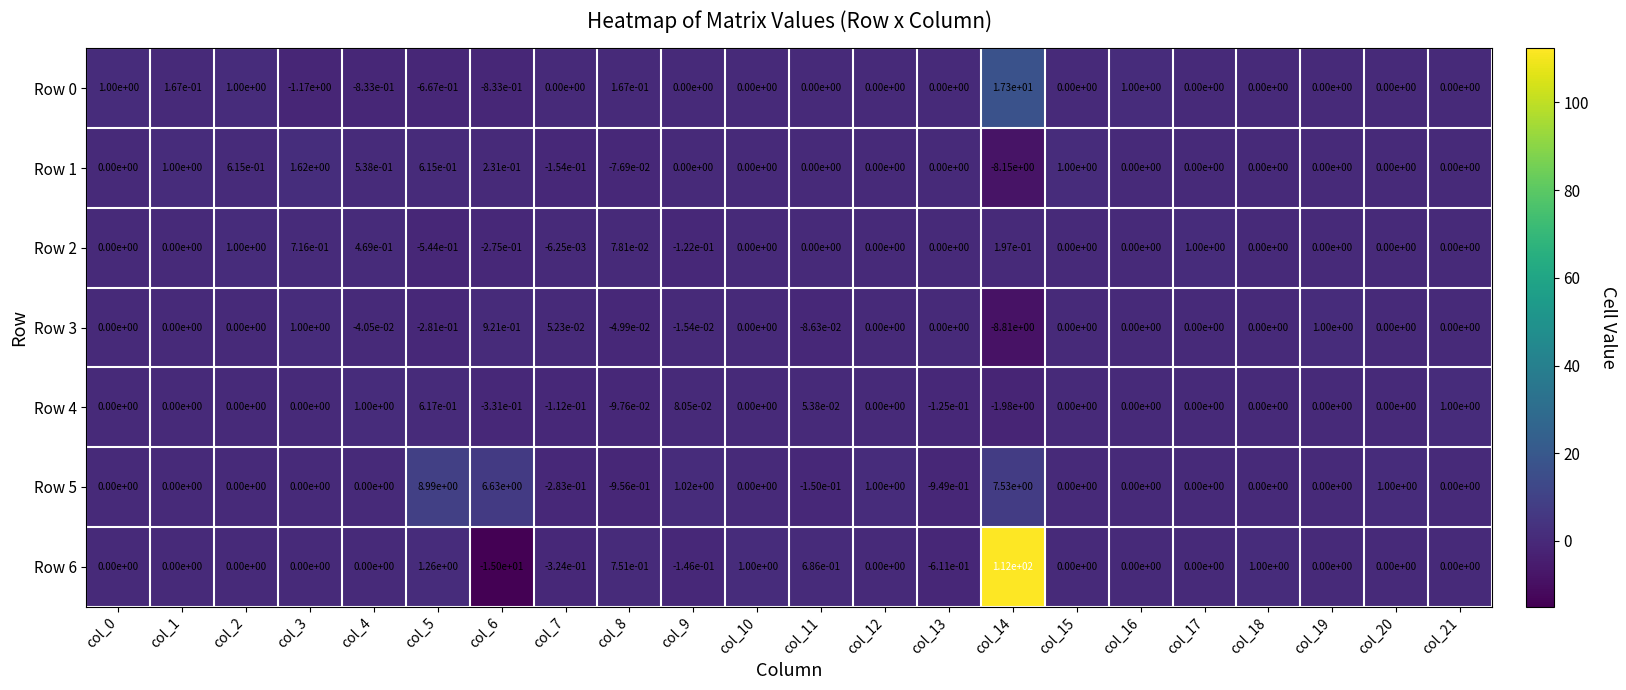

What is the minimum value shown in the chart?

-15.0